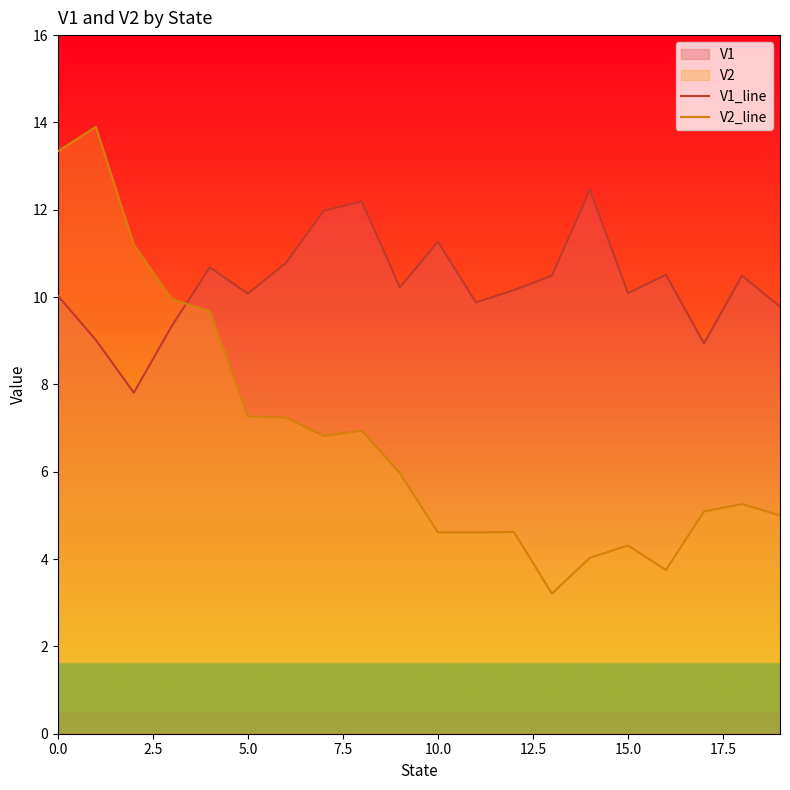

In V1_line, how many points are lower than both neighbors (excluding endpoints)?

6